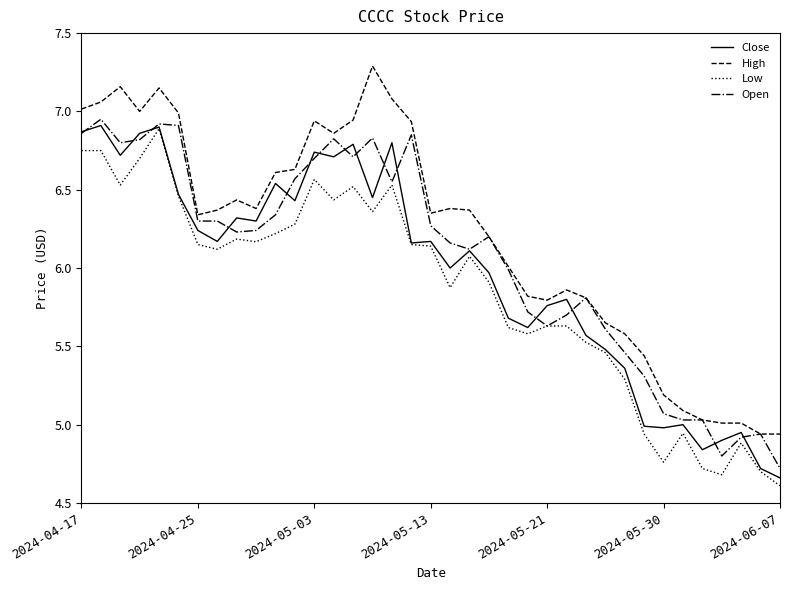

Which series has the largest total across all categories?

High